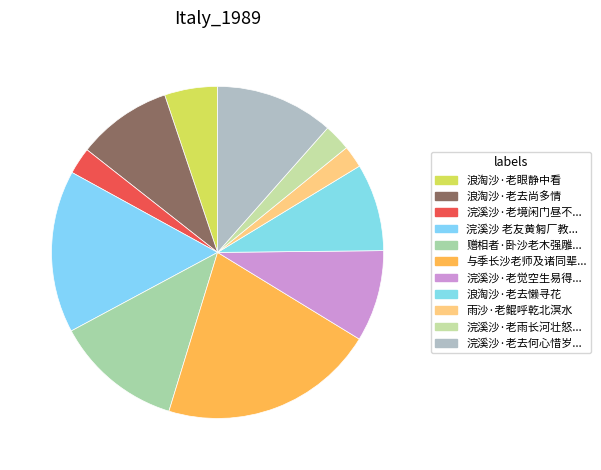

The 浪淘沙·老眼静中看 slice represents 5% of the pie. True or false?

True